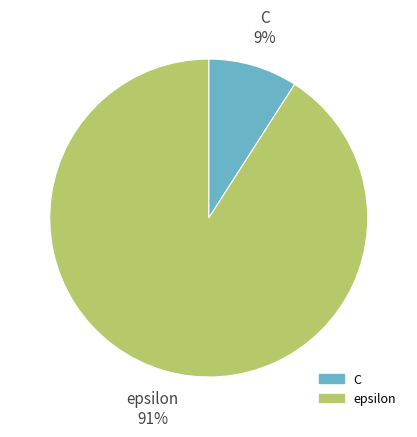

Does epsilon represent more than half of the total?

Yes